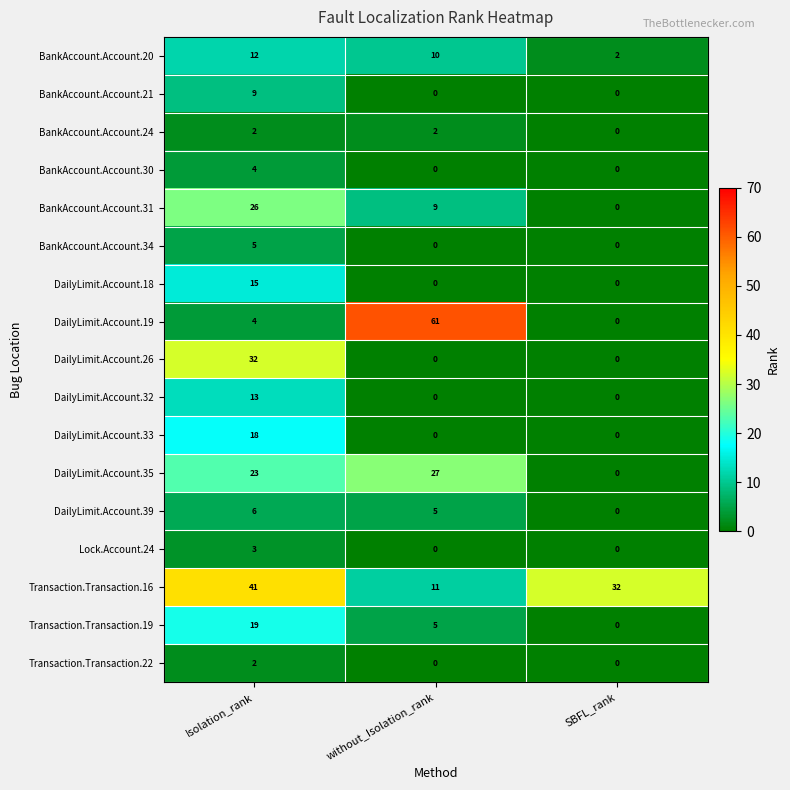

What is the spread (max minus min) of values at SBFL_rank?

32